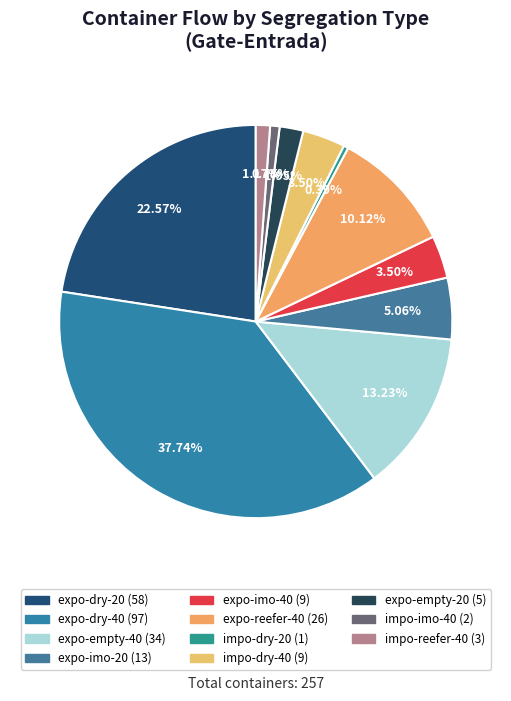

Does expo-imo-40 account for over 50% of the chart?

No